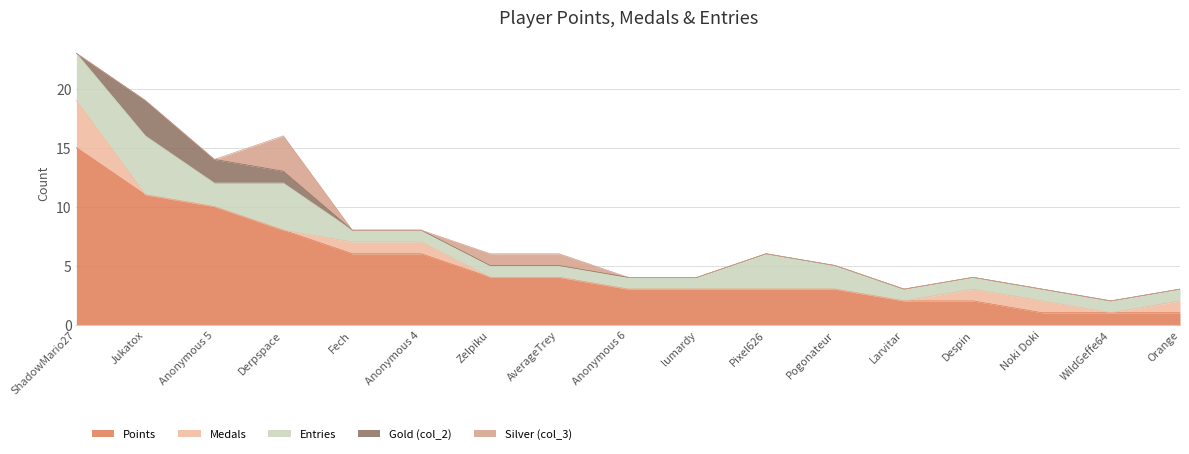

Reading left to right, transcribe all the data shown in this chart.

Points: ShadowMario27=15	Jukatox=11	Anonymous 5=10	Derpspace=8	Fech=6	Anonymous 4=6	Zelpiku=4	AverageTrey=4	Anonymous 6=3	lumardy=3	Pixel626=3	Pogonateur=3	Larvitar=2	Despin=2	Noki Doki=1	WildGeffe64=1	Orange=1
Medals: ShadowMario27=4	Jukatox=0	Anonymous 5=0	Derpspace=0	Fech=1	Anonymous 4=1	Zelpiku=0	AverageTrey=0	Anonymous 6=0	lumardy=0	Pixel626=0	Pogonateur=0	Larvitar=0	Despin=1	Noki Doki=1	WildGeffe64=0	Orange=1
Entries: ShadowMario27=4	Jukatox=5	Anonymous 5=2	Derpspace=4	Fech=1	Anonymous 4=1	Zelpiku=1	AverageTrey=1	Anonymous 6=1	lumardy=1	Pixel626=3	Pogonateur=2	Larvitar=1	Despin=1	Noki Doki=1	WildGeffe64=1	Orange=1
Gold (col_2): ShadowMario27=0	Jukatox=3	Anonymous 5=2	Derpspace=1	Fech=0	Anonymous 4=0	Zelpiku=0	AverageTrey=0	Anonymous 6=0	lumardy=0	Pixel626=0	Pogonateur=0	Larvitar=0	Despin=0	Noki Doki=0	WildGeffe64=0	Orange=0
Silver (col_3): ShadowMario27=0	Jukatox=0	Anonymous 5=0	Derpspace=3	Fech=0	Anonymous 4=0	Zelpiku=1	AverageTrey=1	Anonymous 6=0	lumardy=0	Pixel626=0	Pogonateur=0	Larvitar=0	Despin=0	Noki Doki=0	WildGeffe64=0	Orange=0